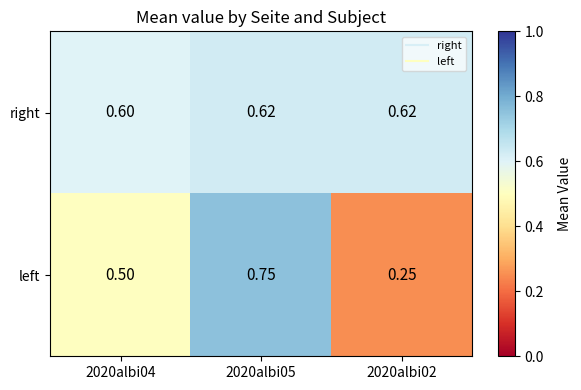

Which series changed the most between 2020albi04 and 2020albi02?

left